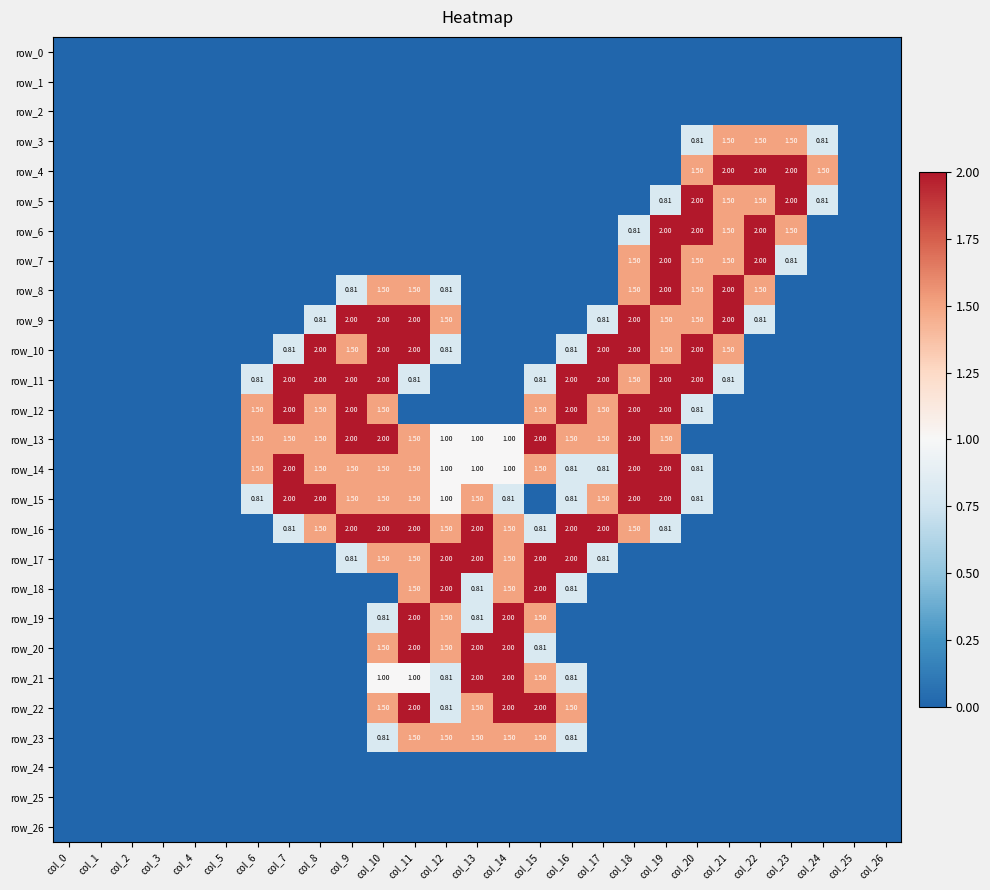

List the labels in order of row_26 value, largest first.

col_0, col_1, col_2, col_3, col_4, col_5, col_6, col_7, col_8, col_9, col_10, col_11, col_12, col_13, col_14, col_15, col_16, col_17, col_18, col_19, col_20, col_21, col_22, col_23, col_24, col_25, col_26